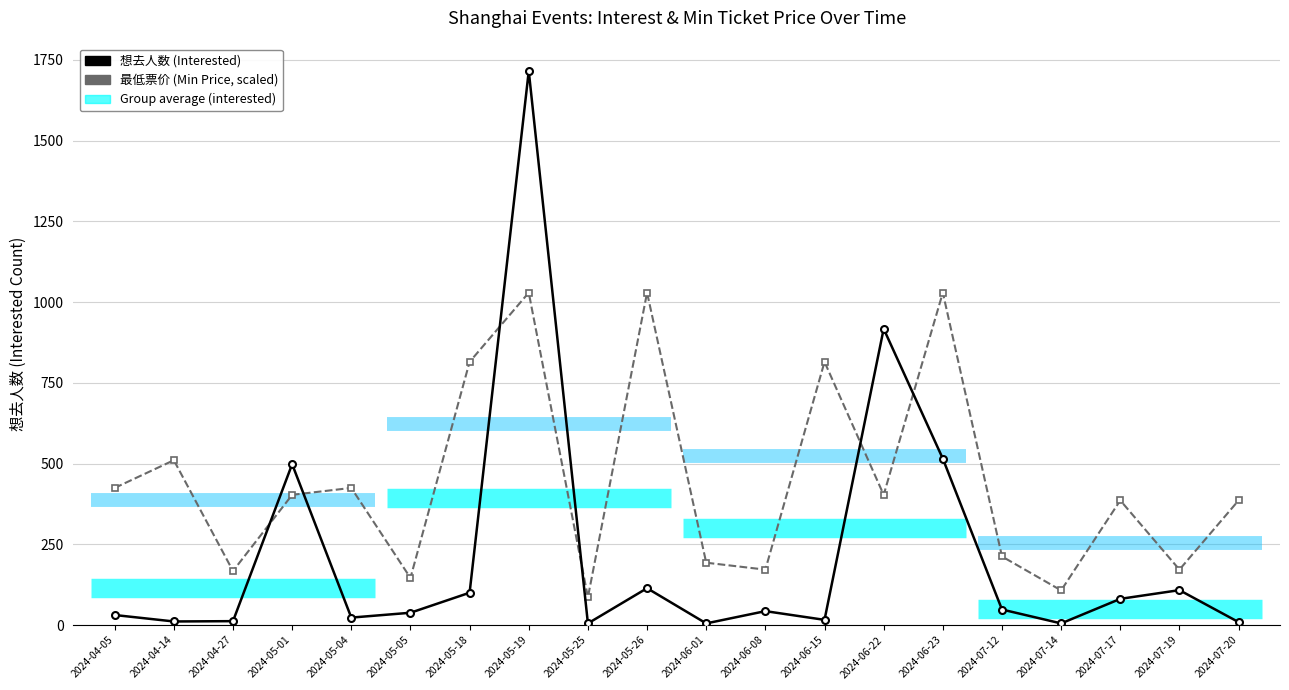

What is the total value across all series at 2024-06-15?

830.6